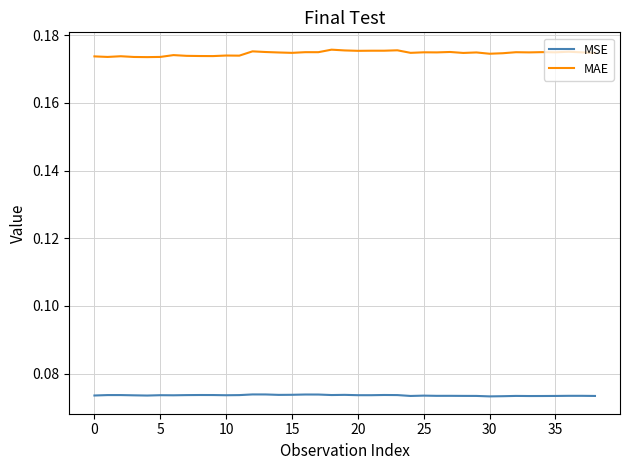

In MSE, how many points are lower than both neighbors (excluding endpoints)?

10